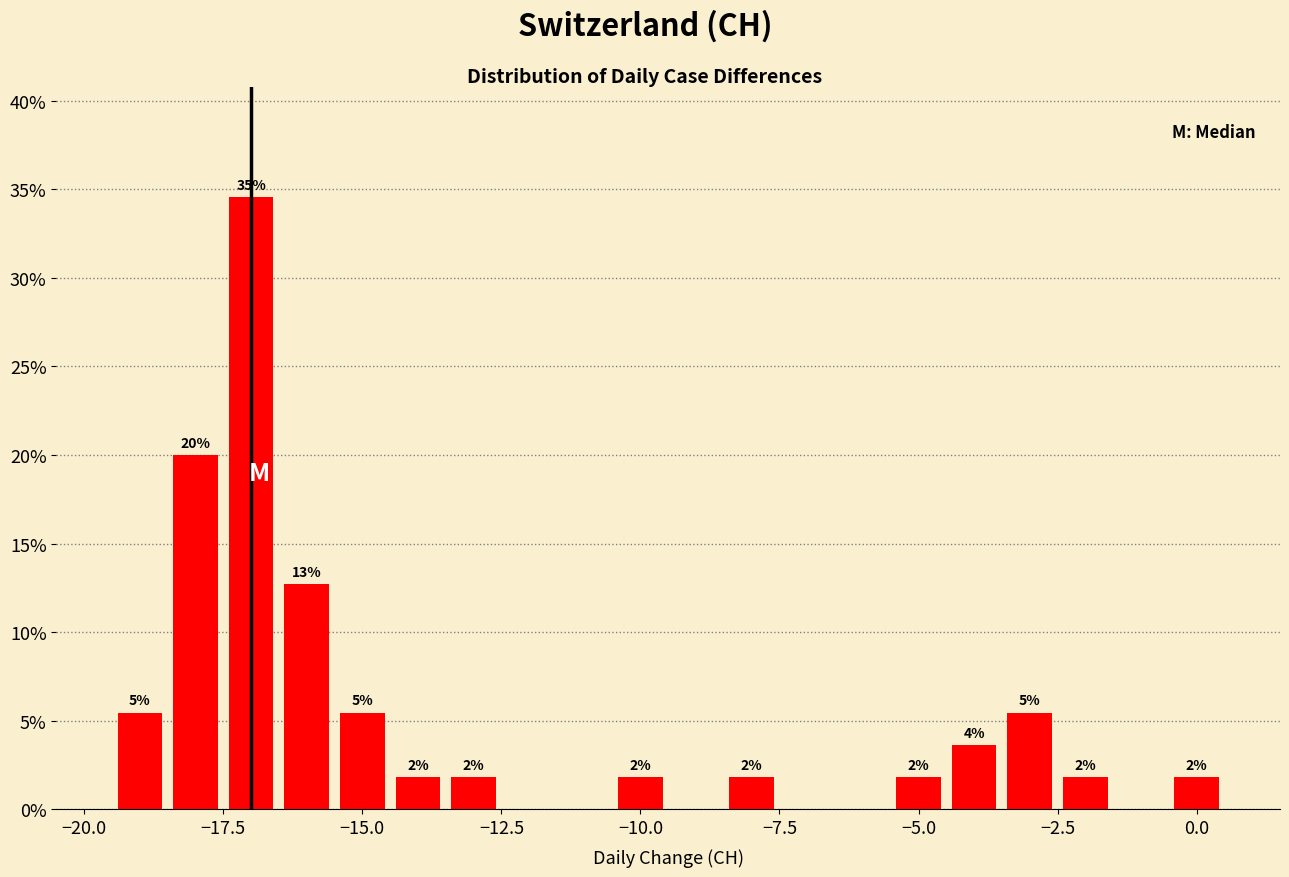

Read against the x-axis, roughly where is the centre of the tallest bar?

-17.0